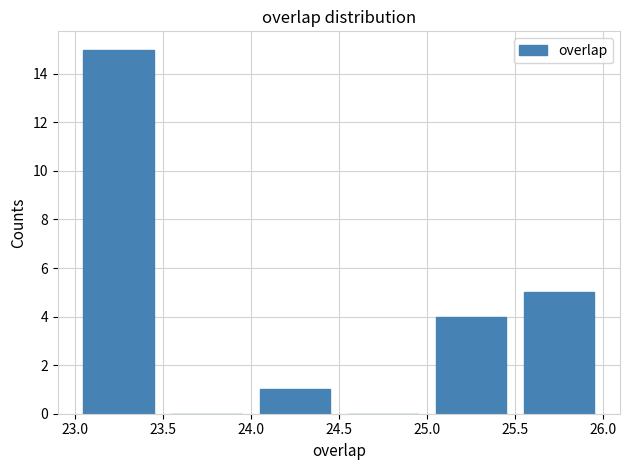

Over which range of the x-axis is the bar tallest?

23.0 to 23.5